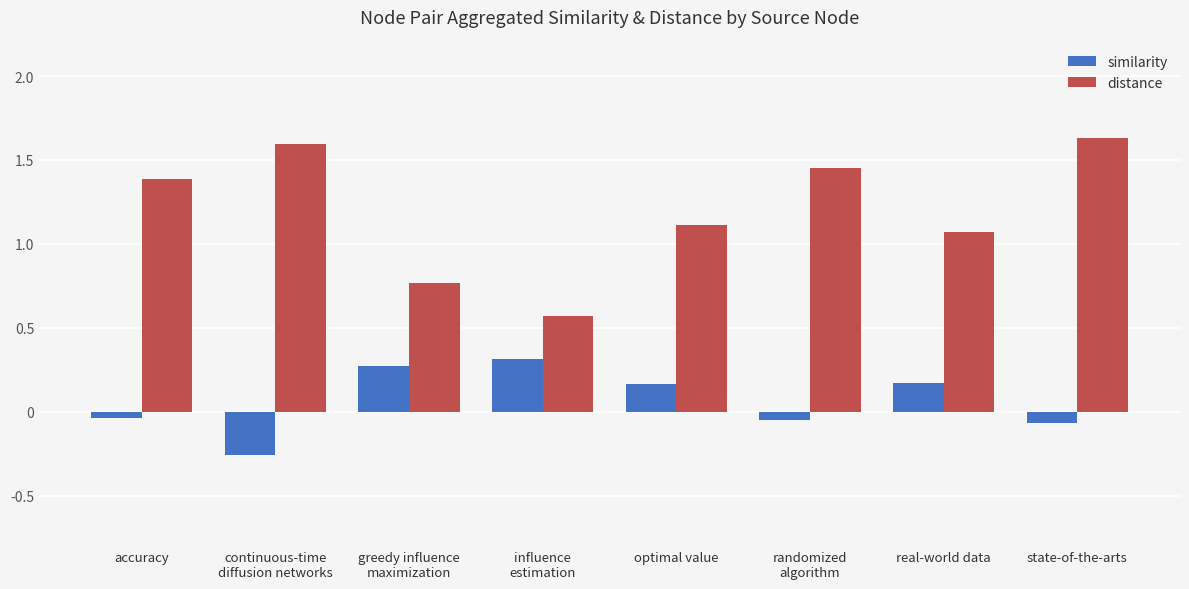

What is the average value of the similarity series?

0.1